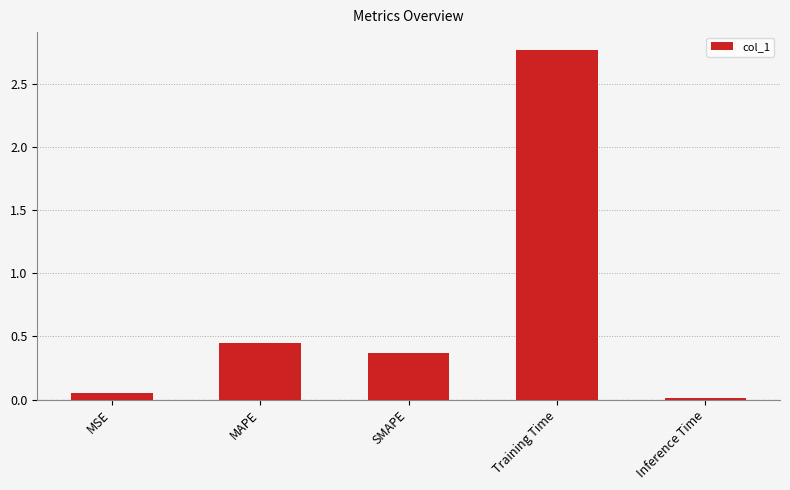

What is the label of the 4th bar from the left?

Training Time